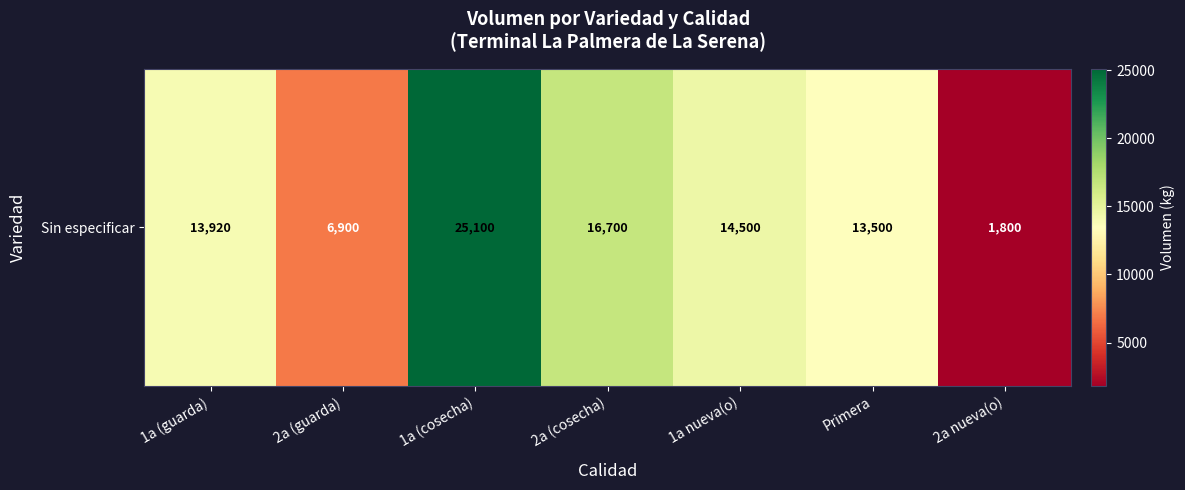

Between 2a (cosecha) and 2a nueva(o), which is larger?

2a (cosecha)